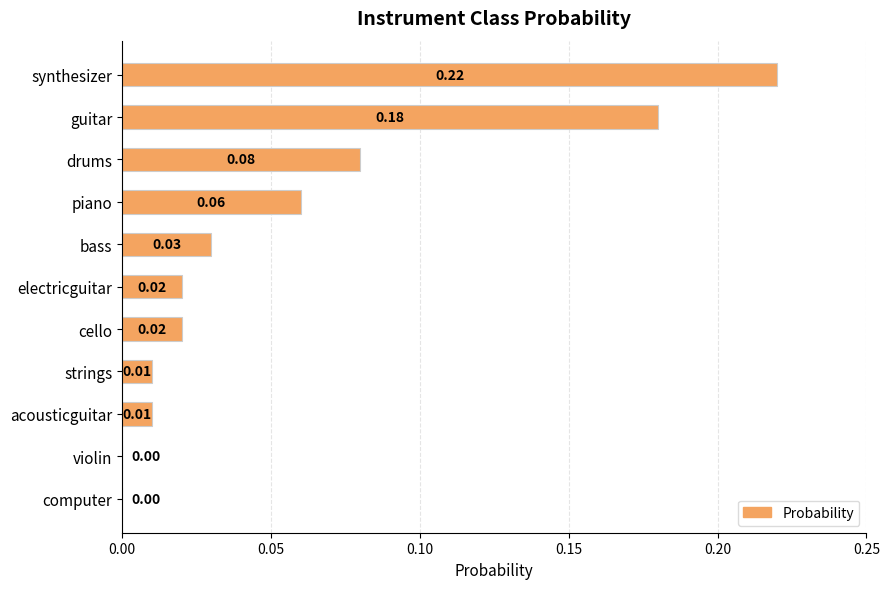

Between bass and electricguitar, which is larger?

bass